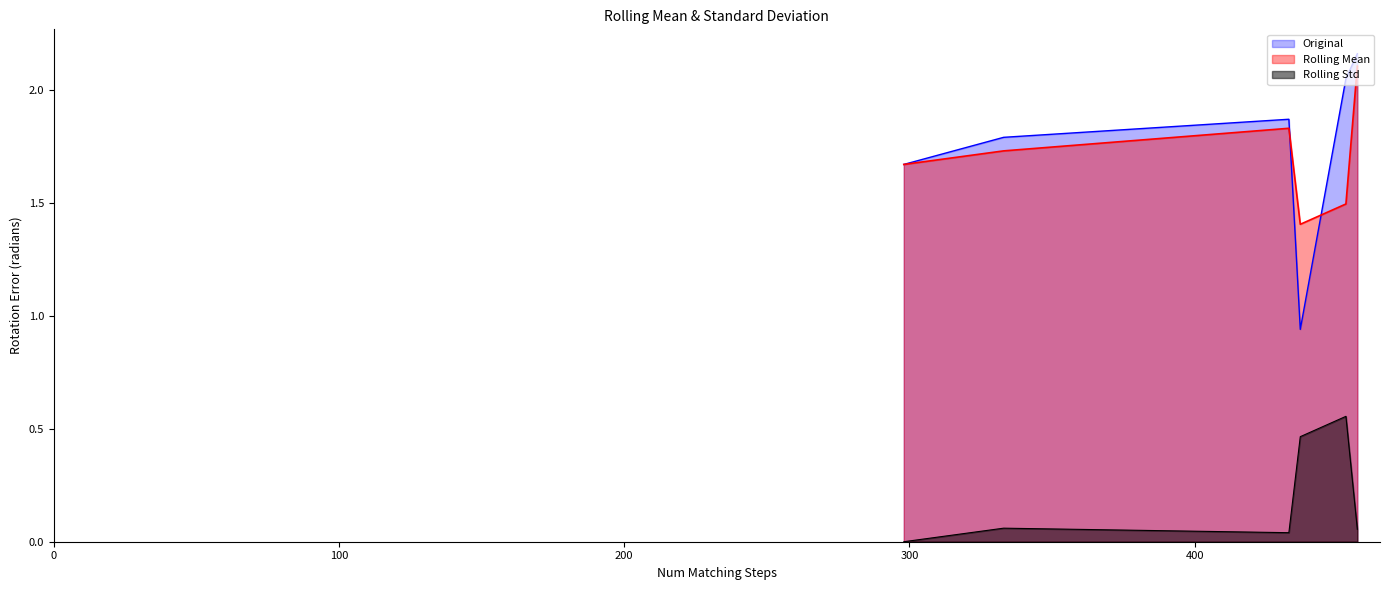

What is the value of the 5th point from the left?

1.8